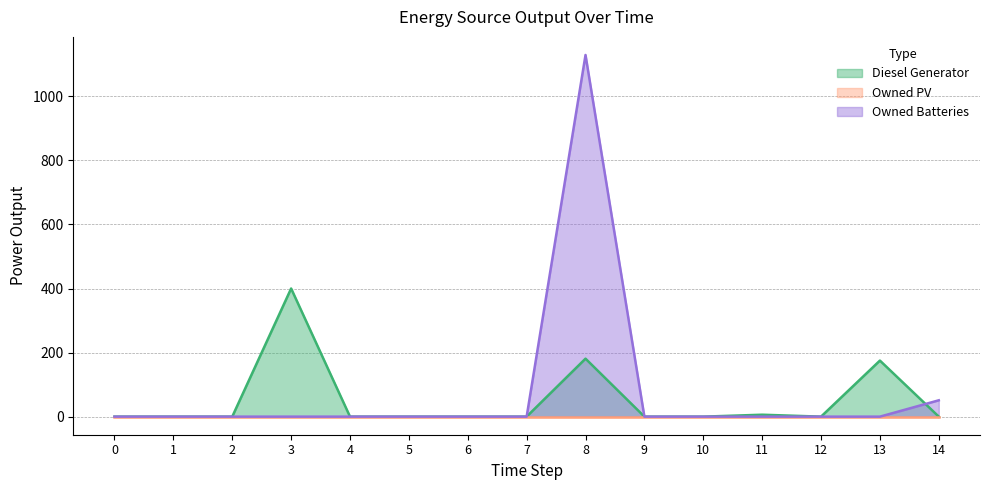

At which category does Diesel Generator reach its first local valley?

12